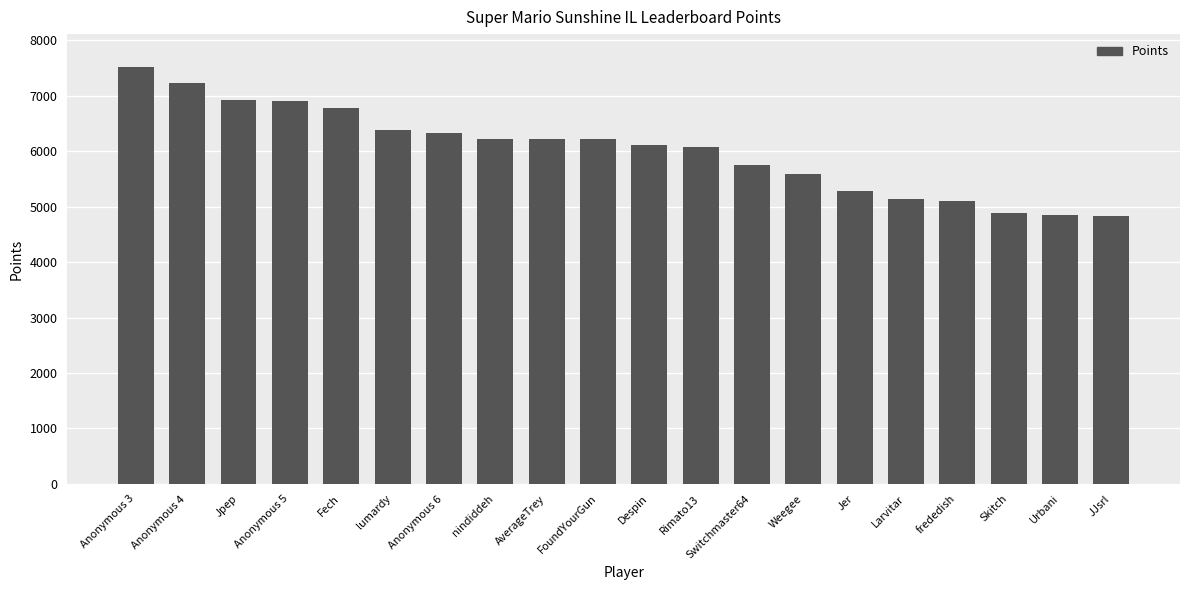

What is the difference between the maximum and second lowest values?

2666